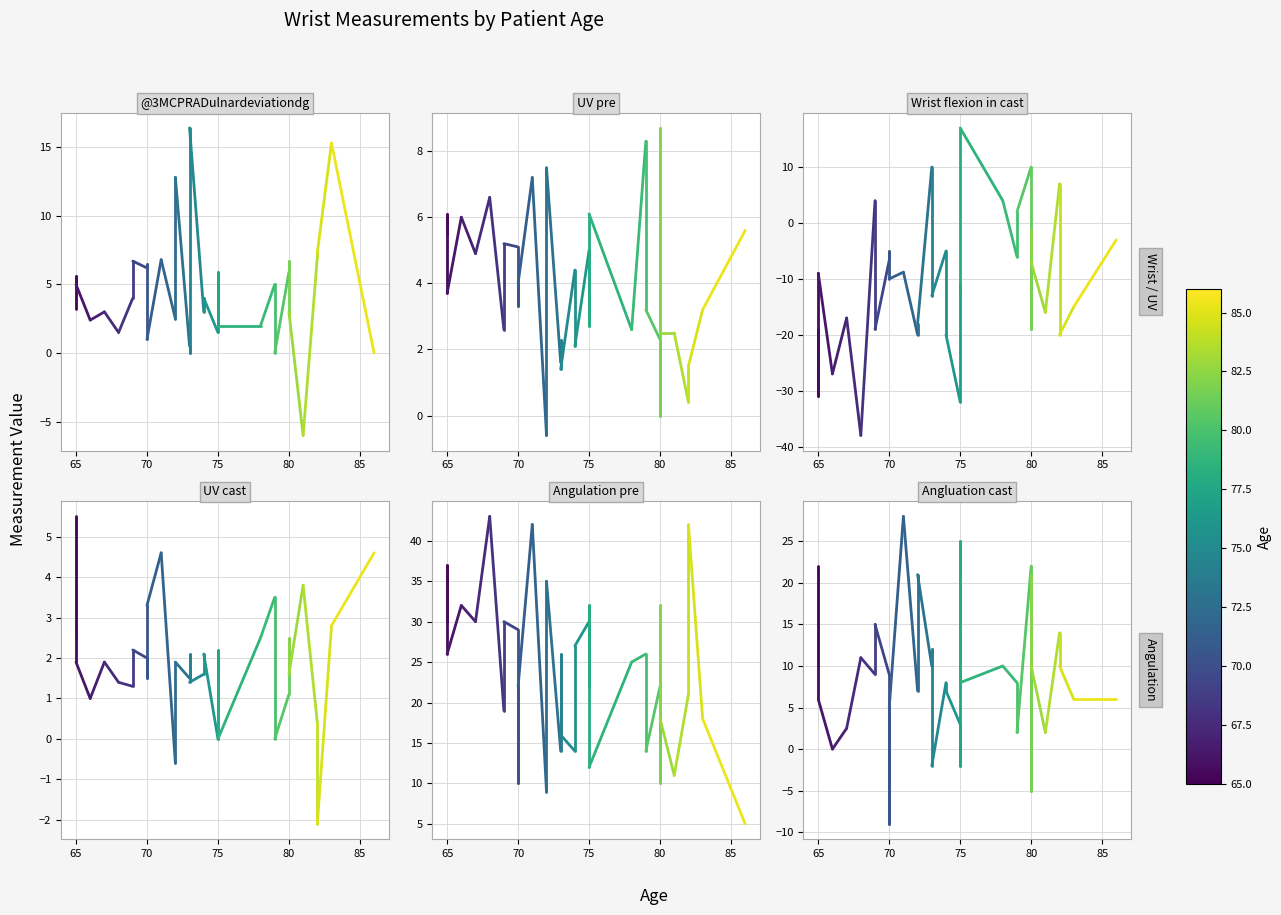

What is the difference between the highest and lowest values at 65?

68.0